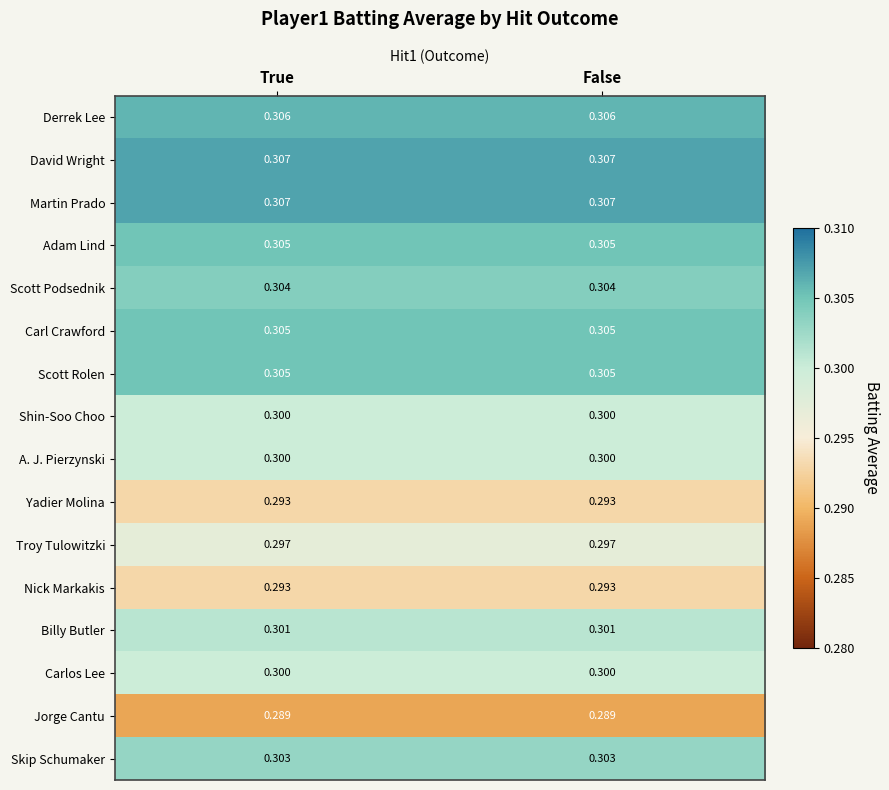

Is the value of Jorge Cantu at True greater than the value of Troy Tulowitzki at False?

No